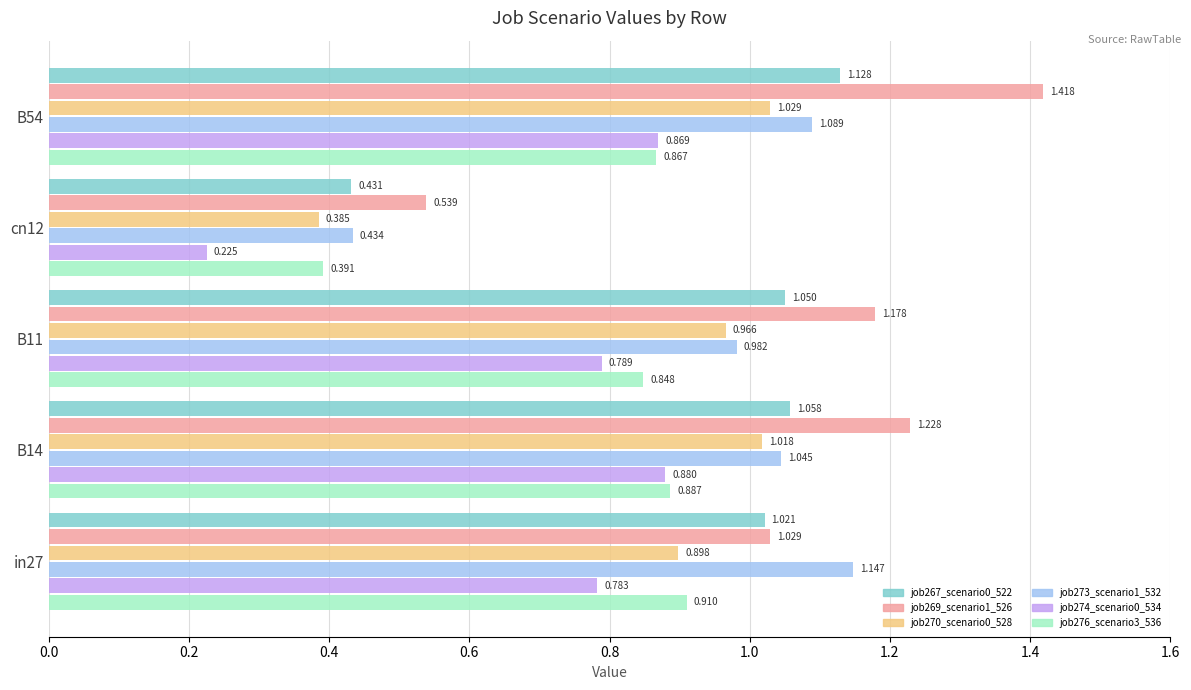

Is the value of job273_scenario1_532 at cn12 greater than the value of job274_scenario0_534 at B14?

No